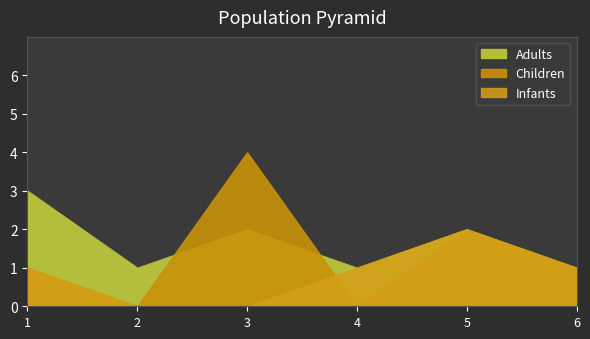

True or false: Children and Adults cross at least once.

True